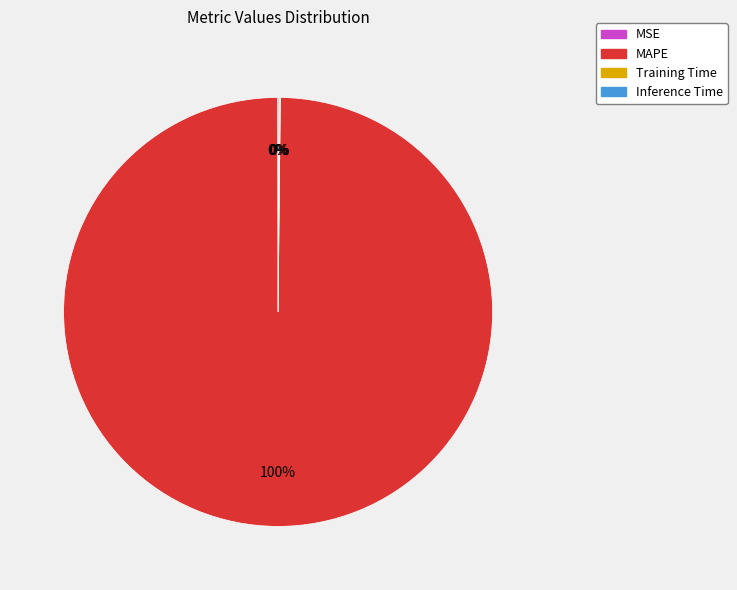

Is there a majority slice in this chart?

Yes